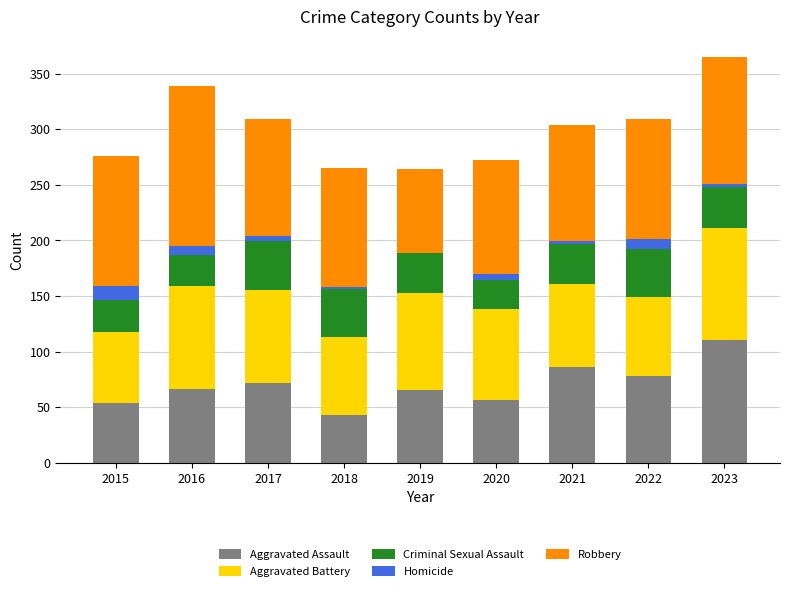

What is the total value across all series at 2016?

339